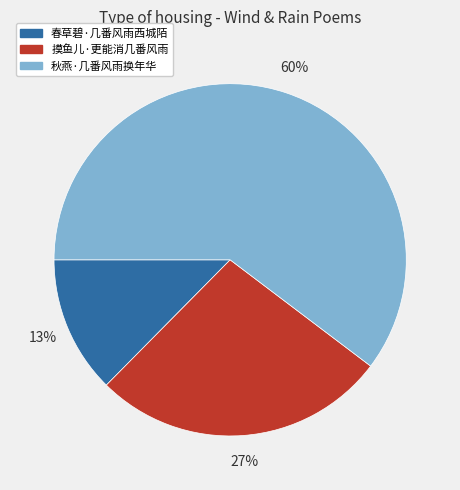

True or false: 春草碧·几番风雨西城陌 accounts for 13% of the total.

True